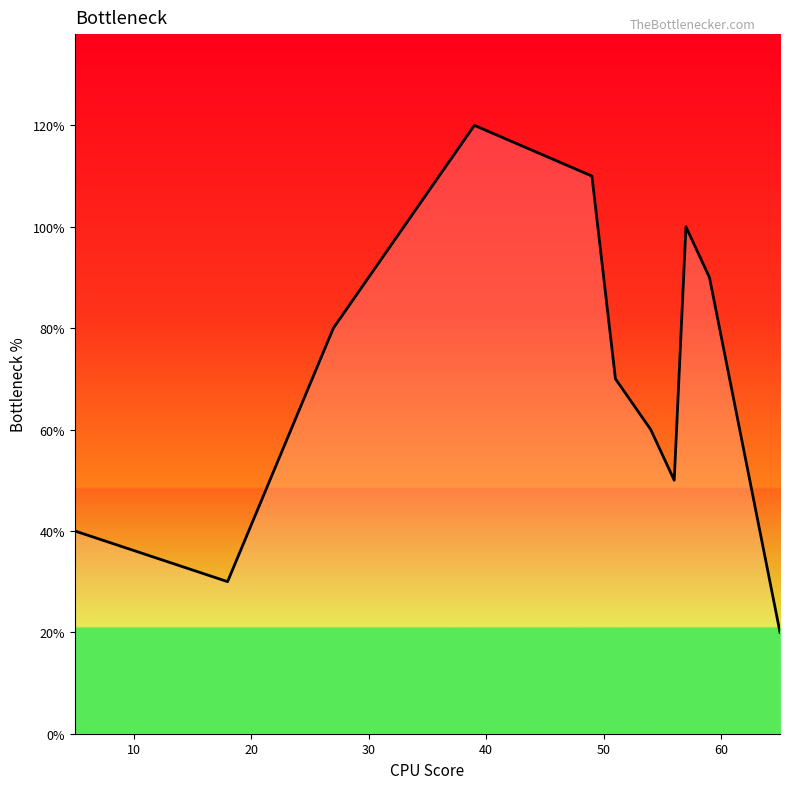

Does the chart display data point markers on the line(s)?

No